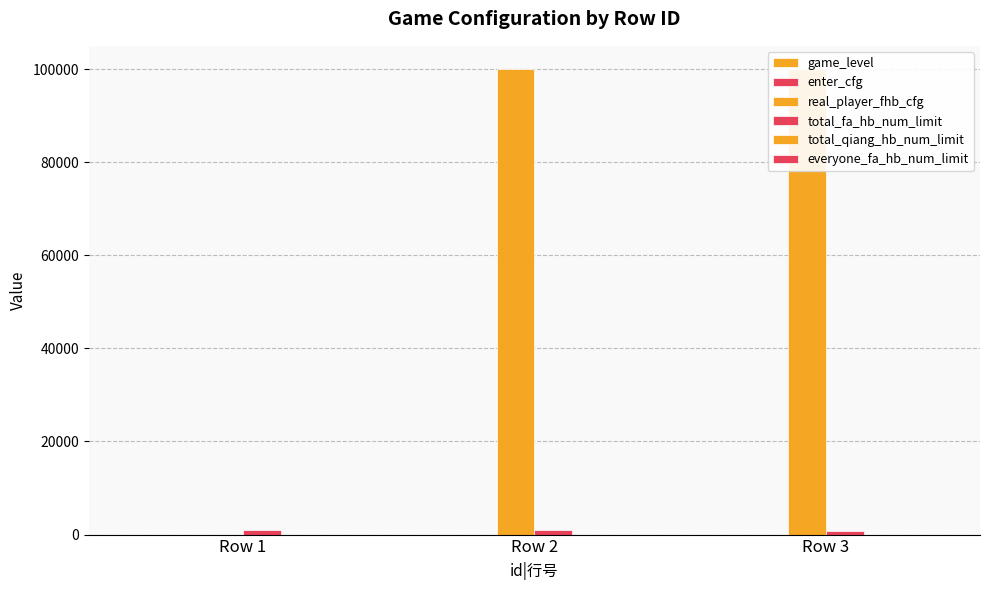

The value of enter_cfg at Row 2 is 1. True or false?

False